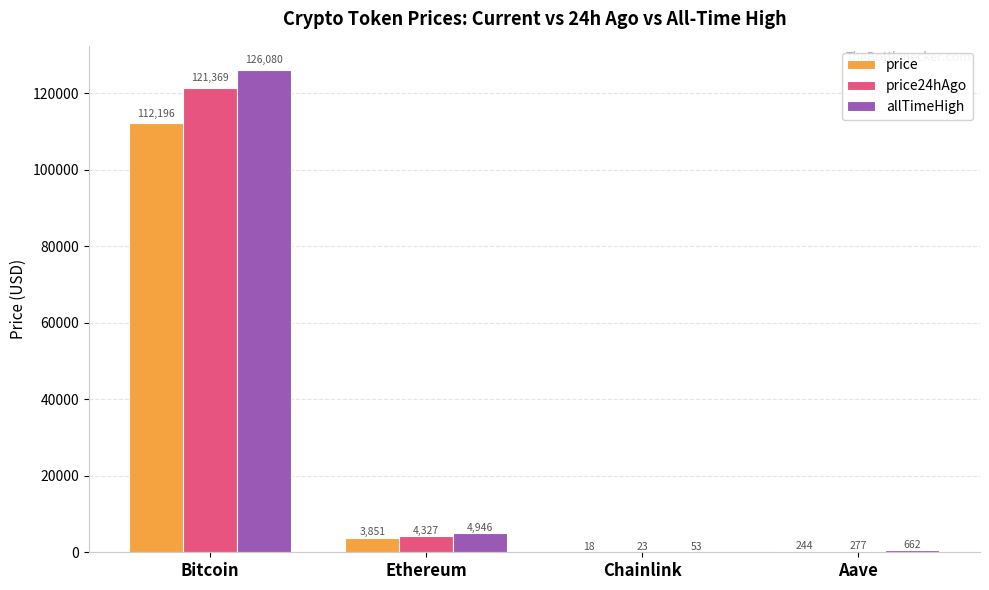

What is the average value of the price24hAgo series?

31498.8